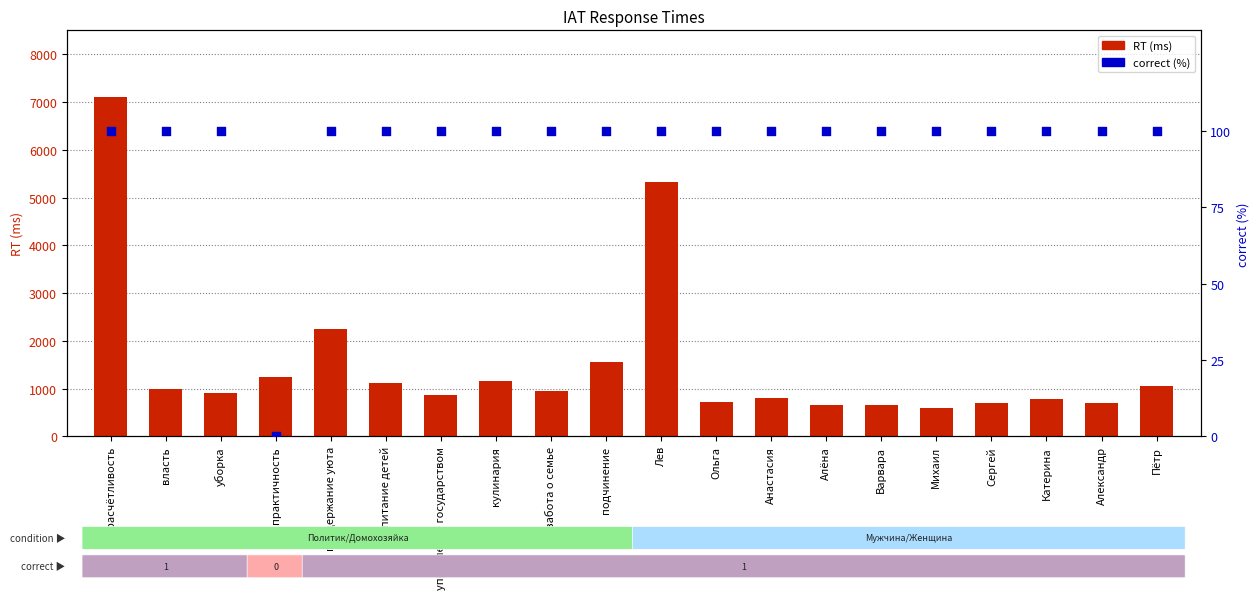

Which series contains the highest Y value?

RT